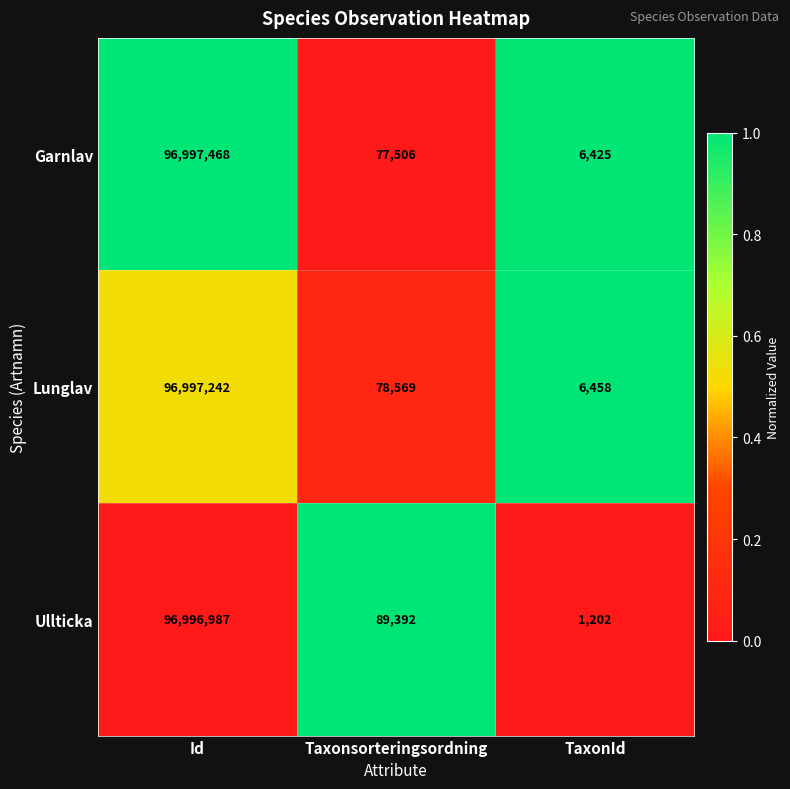

The Ullticka series shows 155788 at Taxonsorteringsordning. True or false?

False